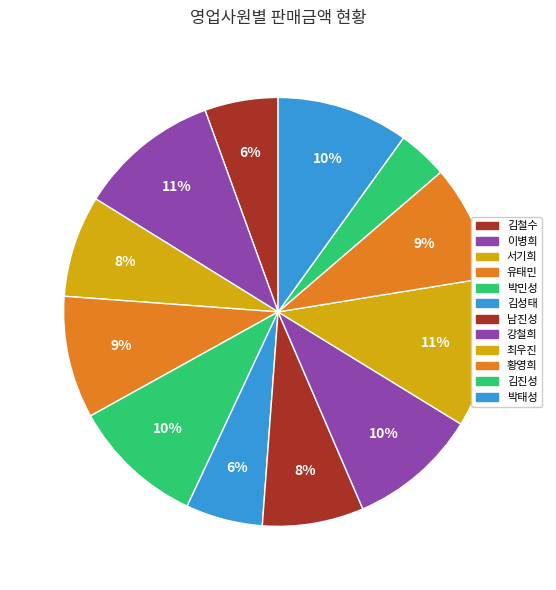

How many slices are in this pie chart?

12